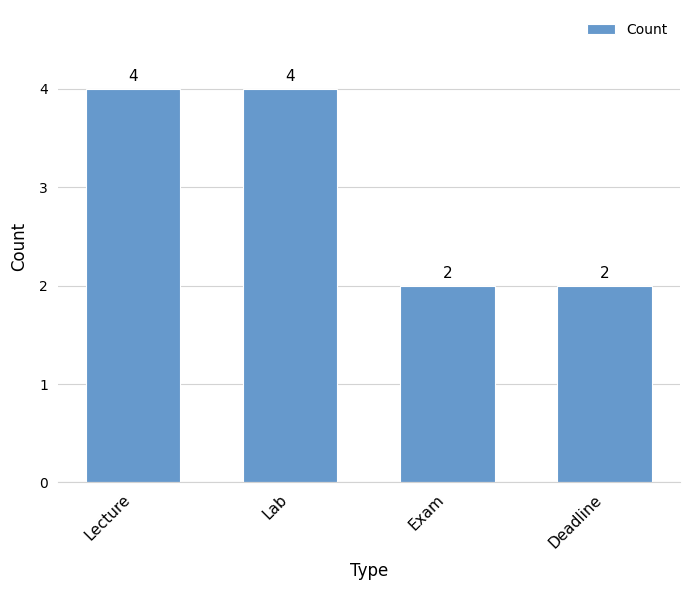

What is the greatest value displayed?

4